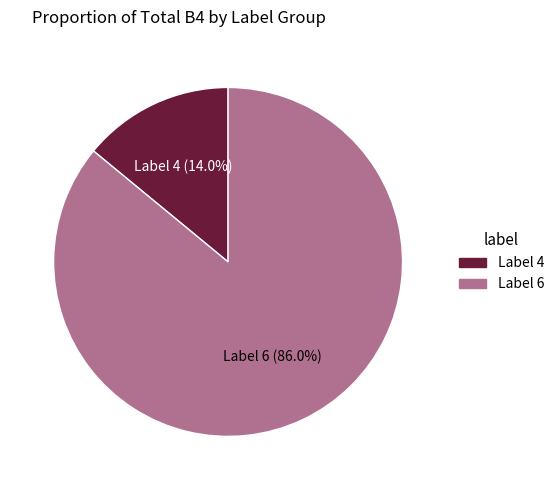

Does any single category account for the majority?

Yes